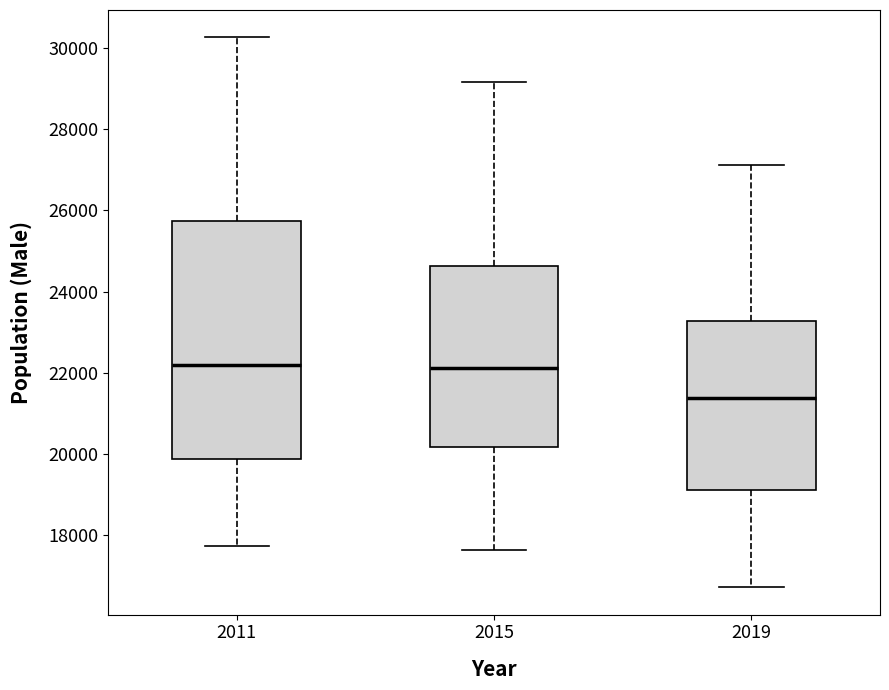

Comparing the boxes themselves (not the whiskers), which one is the tallest?

2011